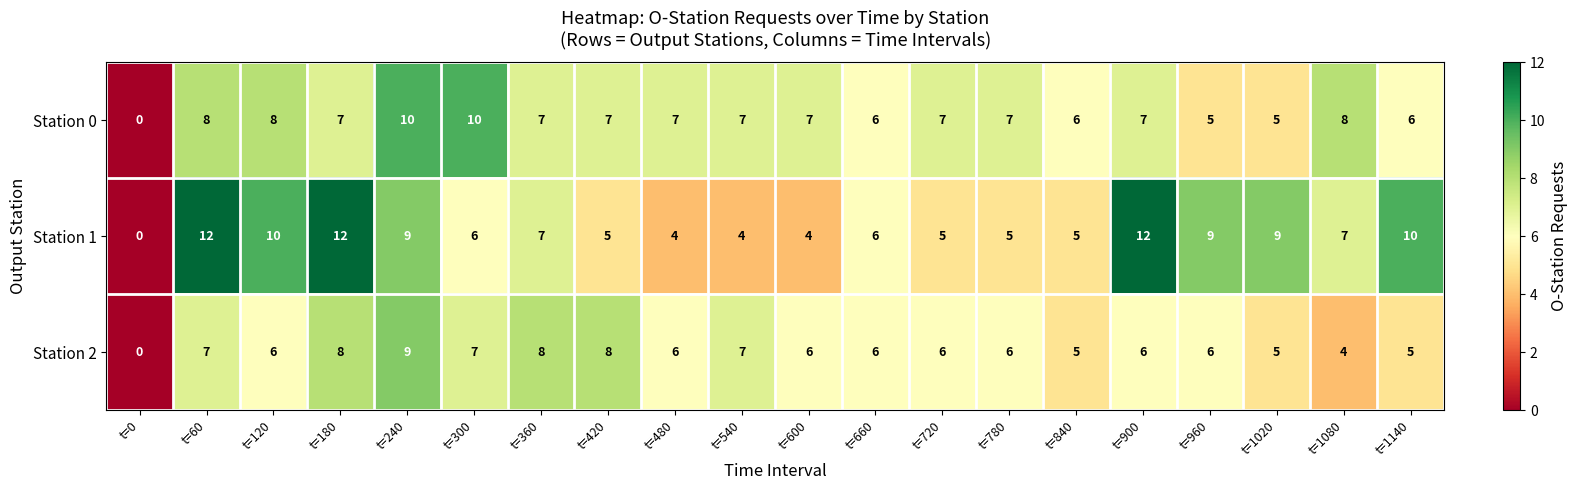

How many positive values does the Station 0 series have?

19